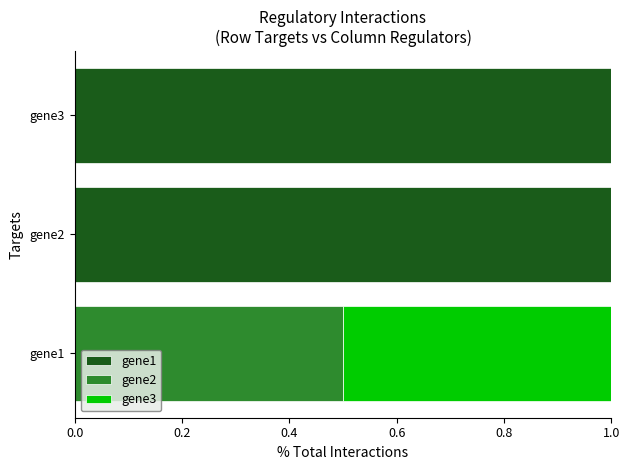

What is the total value across all series at gene2?

1.0